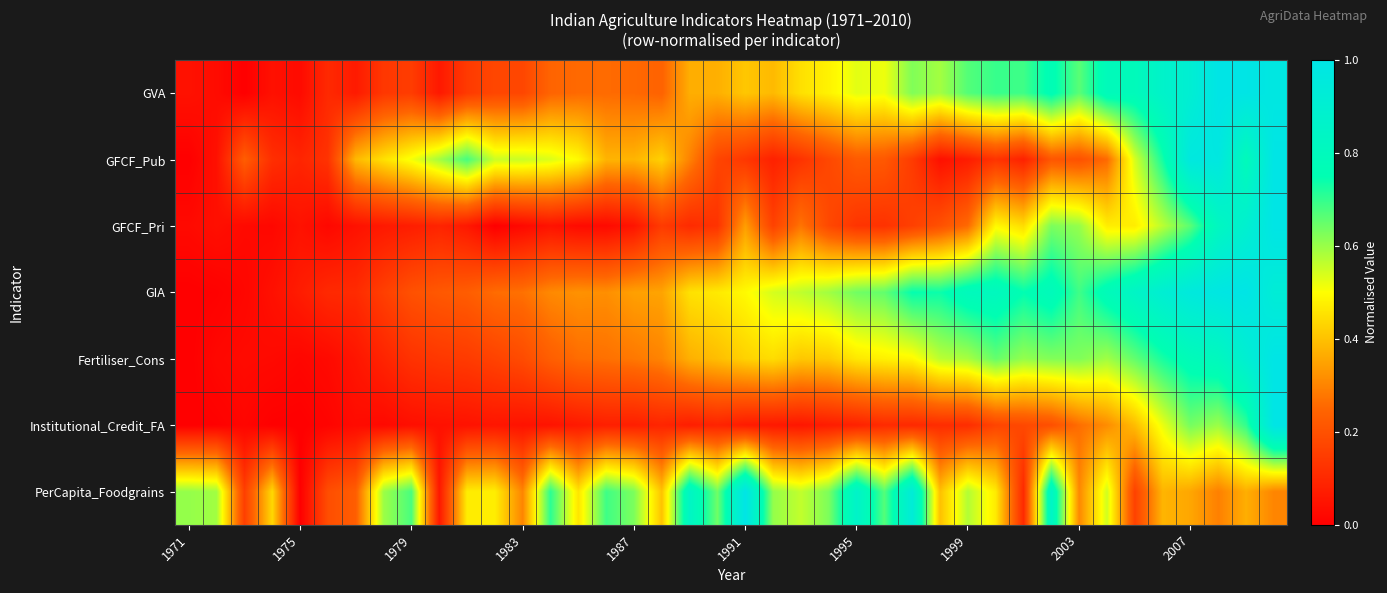

Reading left to right, list all the values displayed in this chart.

GVA: 0.0	0.0	0.0	0.0	0.0	0.1	0.1	0.1	0.1	0.1	0.1	0.2	0.2	0.2	0.3	0.3	0.3	0.2	0.4	0.4	0.4	0.4	0.5	0.5	0.5	0.5	0.6	0.6	0.7	0.7	0.7	0.8	0.7	0.8	0.8	0.9	0.9	1.0	1.0	1.0
GFCF_Pub: 0.0	0.0	0.2	0.1	0.1	0.1	0.4	0.5	0.5	0.6	0.7	0.6	0.6	0.5	0.5	0.4	0.4	0.4	0.3	0.2	0.1	0.1	0.1	0.2	0.2	0.2	0.1	0.0	0.1	0.1	0.1	0.2	0.2	0.3	0.5	0.7	1.0	1.0	0.8	1.0
GFCF_Pri: 0.0	0.0	0.0	0.0	0.0	0.0	0.0	0.1	0.1	0.1	0.1	0.0	0.0	0.0	0.0	0.0	0.1	0.1	0.1	0.1	0.3	0.2	0.3	0.2	0.1	0.1	0.2	0.2	0.3	0.5	0.4	0.6	0.6	0.5	0.5	0.6	0.7	0.8	0.9	1.0
GIA: 0.0	0.0	0.0	0.0	0.1	0.1	0.1	0.2	0.2	0.2	0.2	0.3	0.3	0.3	0.3	0.3	0.3	0.4	0.5	0.5	0.5	0.5	0.6	0.6	0.6	0.7	0.7	0.7	0.8	0.8	0.7	0.8	0.7	0.8	0.8	0.9	1.0	1.0	1.0	0.9
Fertiliser_Cons: 0.0	0.0	0.0	0.0	0.0	0.0	0.1	0.1	0.1	0.1	0.1	0.2	0.2	0.2	0.3	0.3	0.3	0.3	0.4	0.4	0.4	0.4	0.4	0.4	0.5	0.5	0.5	0.6	0.6	0.7	0.6	0.6	0.6	0.6	0.7	0.7	0.8	0.8	0.9	1.0
Institutional_Credit_FA: 0.0	0.0	0.0	0.0	0.0	0.0	0.0	0.0	0.0	0.0	0.0	0.1	0.0	0.0	0.1	0.1	0.1	0.1	0.1	0.1	0.1	0.1	0.1	0.1	0.1	0.1	0.1	0.1	0.1	0.2	0.2	0.2	0.3	0.3	0.4	0.5	0.6	0.6	0.7	1.0
PerCapita_Foodgrains: 0.6	0.6	0.2	0.4	0.0	0.2	0.2	0.6	0.7	0.1	0.5	0.5	0.3	0.7	0.5	0.7	0.6	0.4	0.8	0.6	1.0	0.6	0.6	0.6	0.9	0.7	0.9	0.4	0.6	0.5	0.1	0.8	0.3	0.5	0.2	0.4	0.4	0.3	0.4	0.3